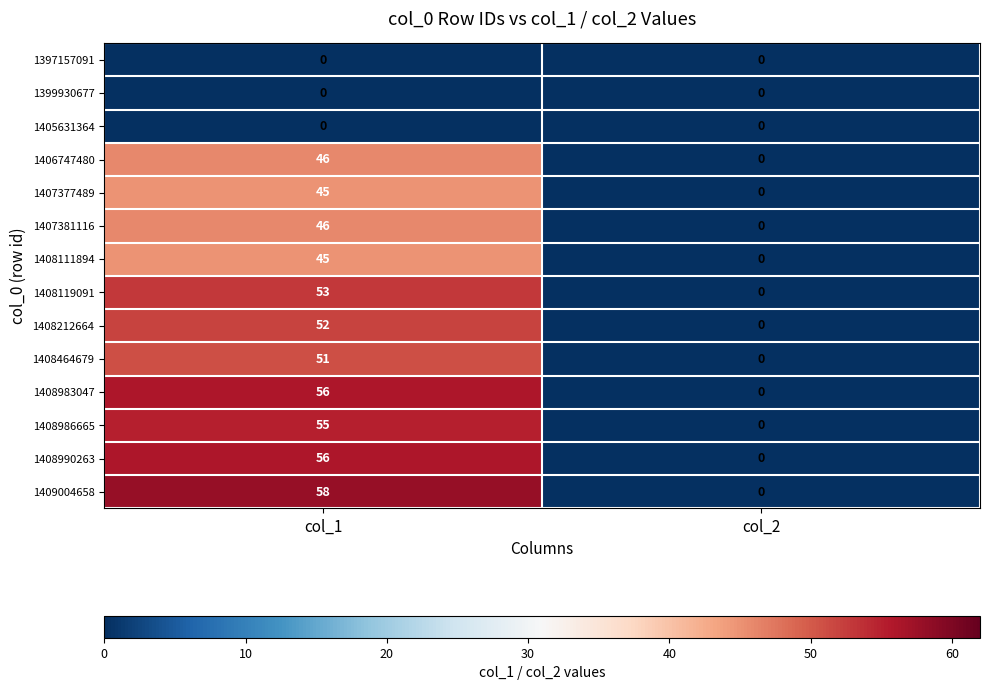

Which series has the widest spread of values?

1409004658